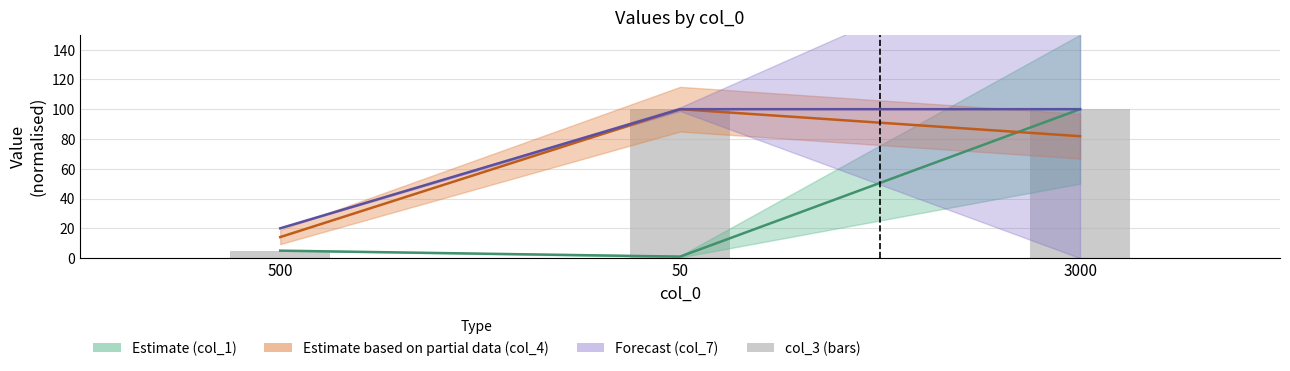

What is the maximum value shown in the chart?

100